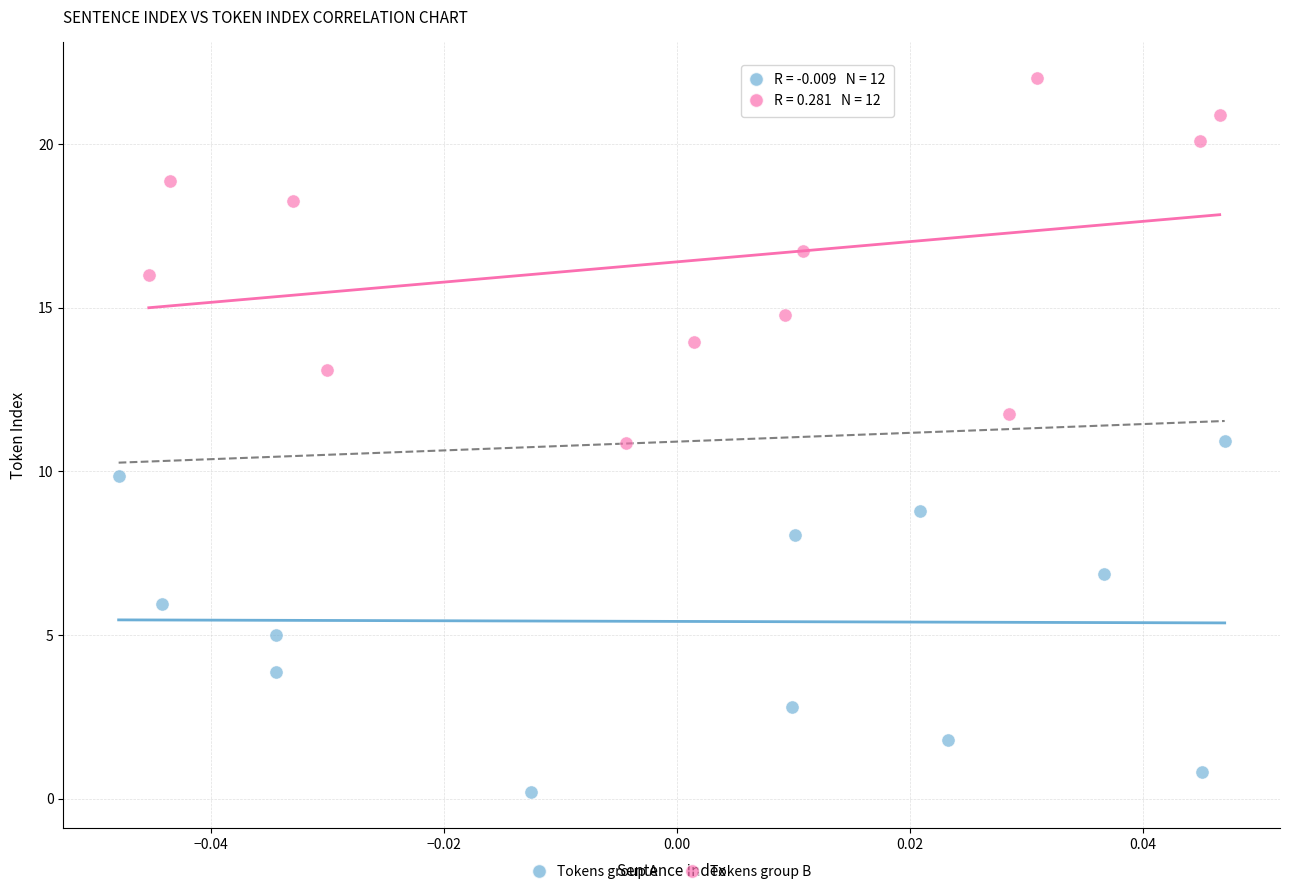

Which series has the widest spread of Y values?

Tokens group B